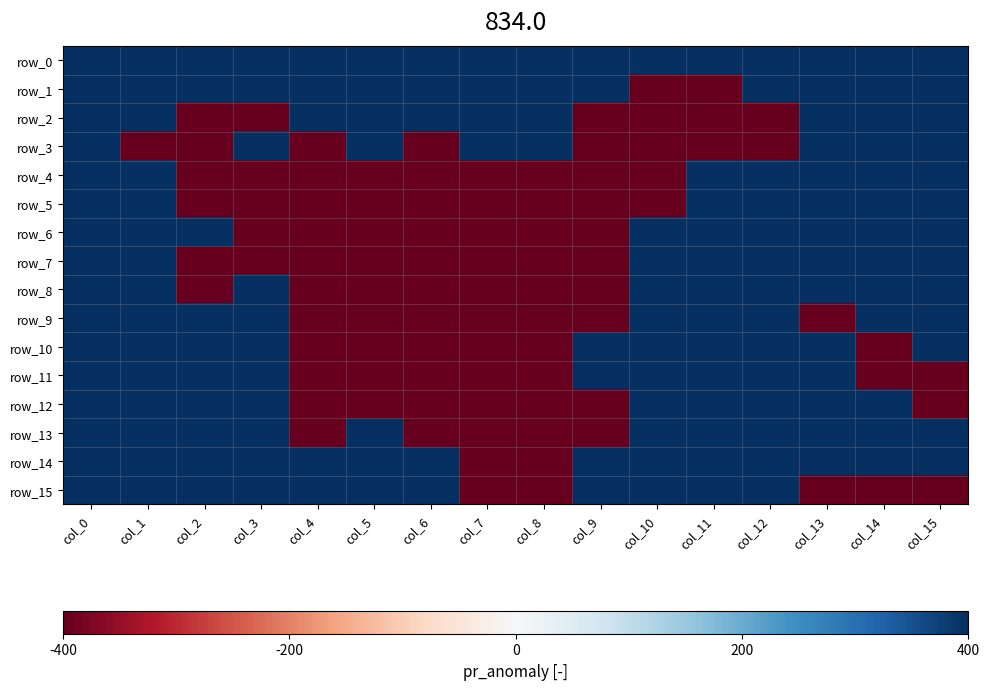

Reading left to right, transcribe all the data shown in this chart.

row_0: 1	1	1	1	1	1	1	1	1	1	1	1	1	1	1	1
row_1: 1	1	1	1	1	1	1	1	1	1	-1	-1	1	1	1	1
row_2: 1	1	-1	-1	1	1	1	1	1	-1	-1	-1	-1	1	1	1
row_3: 1	-1	-1	1	-1	1	-1	1	1	-1	-1	-1	-1	1	1	1
row_4: 1	1	-1	-1	-1	-1	-1	-1	-1	-1	-1	1	1	1	1	1
row_5: 1	1	-1	-1	-1	-1	-1	-1	-1	-1	-1	1	1	1	1	1
row_6: 1	1	1	-1	-1	-1	-1	-1	-1	-1	1	1	1	1	1	1
row_7: 1	1	-1	-1	-1	-1	-1	-1	-1	-1	1	1	1	1	1	1
row_8: 1	1	-1	1	-1	-1	-1	-1	-1	-1	1	1	1	1	1	1
row_9: 1	1	1	1	-1	-1	-1	-1	-1	-1	1	1	1	-1	1	1
row_10: 1	1	1	1	-1	-1	-1	-1	-1	1	1	1	1	1	-1	1
row_11: 1	1	1	1	-1	-1	-1	-1	-1	1	1	1	1	1	-1	-1
row_12: 1	1	1	1	-1	-1	-1	-1	-1	-1	1	1	1	1	1	-1
row_13: 1	1	1	1	-1	1	-1	-1	-1	-1	1	1	1	1	1	1
row_14: 1	1	1	1	1	1	1	-1	-1	1	1	1	1	1	1	1
row_15: 1	1	1	1	1	1	1	-1	-1	1	1	1	1	-1	-1	-1